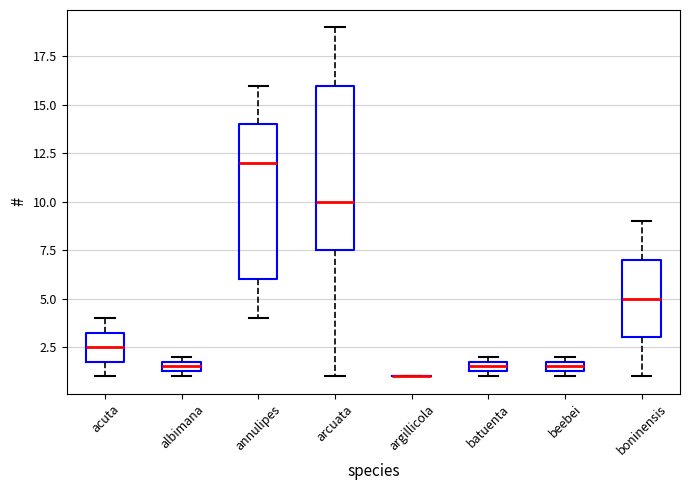

Where does the lower whisker of the box for acuta end on the y-axis? The values are not printed on the chart, so give them approximately, as read against the axis.

1.0